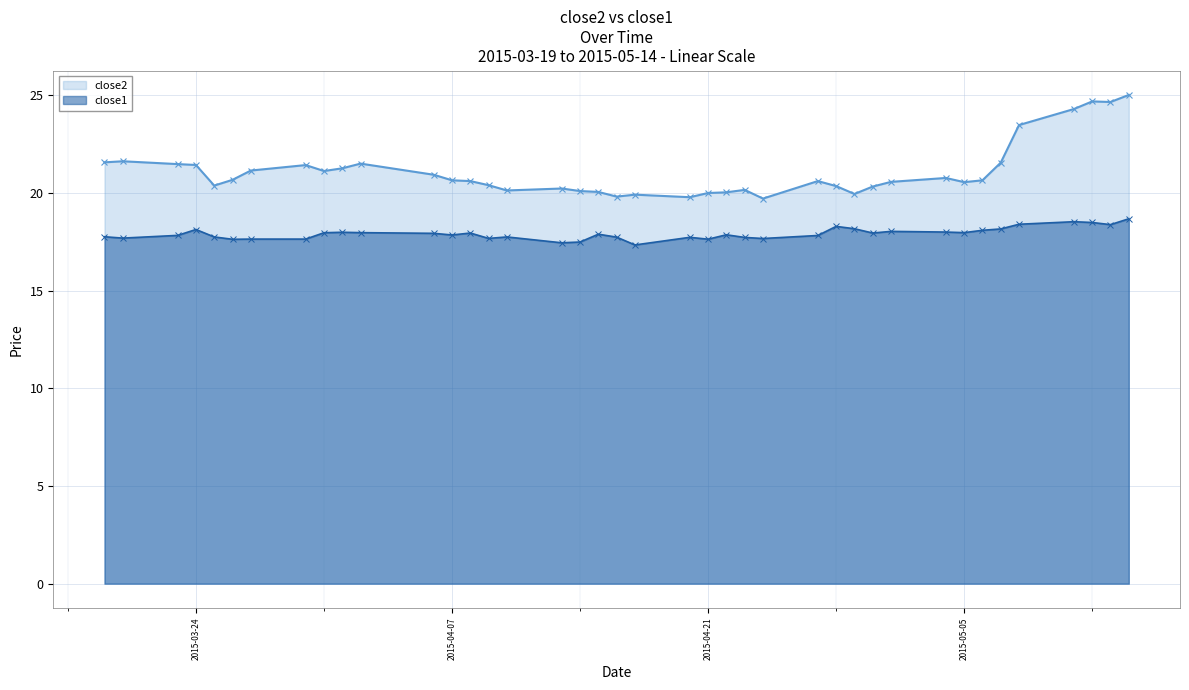

Reading left to right, what are all the values shown in this chart?

close2: 2015-03-19=21.6	2015-03-20=21.6	2015-03-23=21.5	2015-03-24=21.4	2015-03-25=20.4	2015-03-26=20.7	2015-03-27=21.2	2015-03-30=21.4	2015-03-31=21.1	2015-04-01=21.3	2015-04-02=21.5	2015-04-06=20.9	2015-04-07=20.7	2015-04-08=20.6	2015-04-09=20.4	2015-04-10=20.1	2015-04-13=20.2	2015-04-14=20.1	2015-04-15=20.1	2015-04-16=19.8	2015-04-17=19.9	2015-04-20=19.8	2015-04-21=20.0	2015-04-22=20.0	2015-04-23=20.2	2015-04-24=19.7	2015-04-27=20.6	2015-04-28=20.4	2015-04-29=20.0	2015-04-30=20.3	2015-05-01=20.6	2015-05-04=20.8	2015-05-05=20.6	2015-05-06=20.7	2015-05-07=21.6	2015-05-08=23.5	2015-05-11=24.3	2015-05-12=24.7	2015-05-13=24.7	2015-05-14=25.0
close1: 2015-03-19=17.8	2015-03-20=17.7	2015-03-23=17.8	2015-03-24=18.1	2015-03-25=17.8	2015-03-26=17.6	2015-03-27=17.6	2015-03-30=17.6	2015-03-31=18.0	2015-04-01=18.0	2015-04-02=18.0	2015-04-06=17.9	2015-04-07=17.9	2015-04-08=18.0	2015-04-09=17.7	2015-04-10=17.8	2015-04-13=17.5	2015-04-14=17.5	2015-04-15=17.9	2015-04-16=17.7	2015-04-17=17.3	2015-04-20=17.7	2015-04-21=17.6	2015-04-22=17.9	2015-04-23=17.7	2015-04-24=17.7	2015-04-27=17.8	2015-04-28=18.3	2015-04-29=18.2	2015-04-30=18.0	2015-05-01=18.0	2015-05-04=18.0	2015-05-05=18.0	2015-05-06=18.1	2015-05-07=18.2	2015-05-08=18.4	2015-05-11=18.5	2015-05-12=18.5	2015-05-13=18.4	2015-05-14=18.7